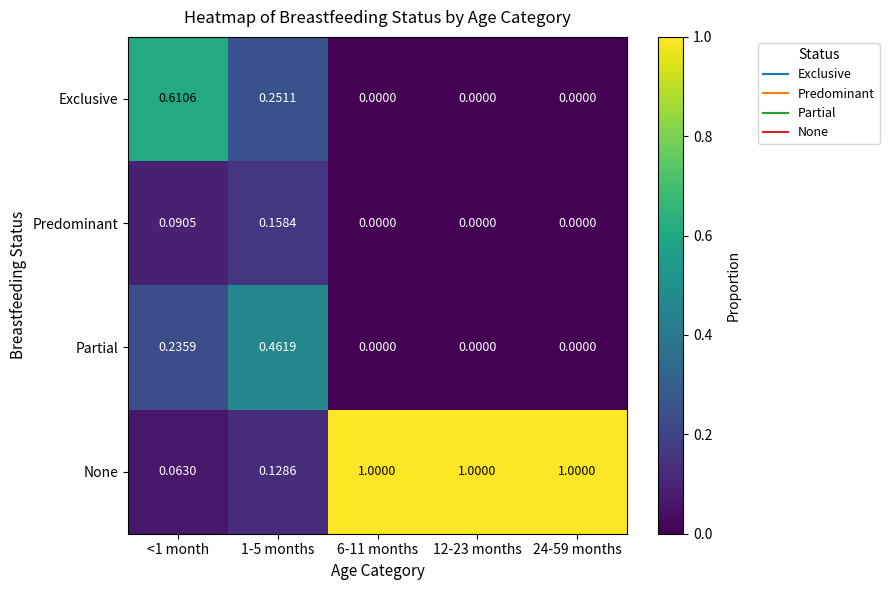

Which series has the largest total across all categories?

None